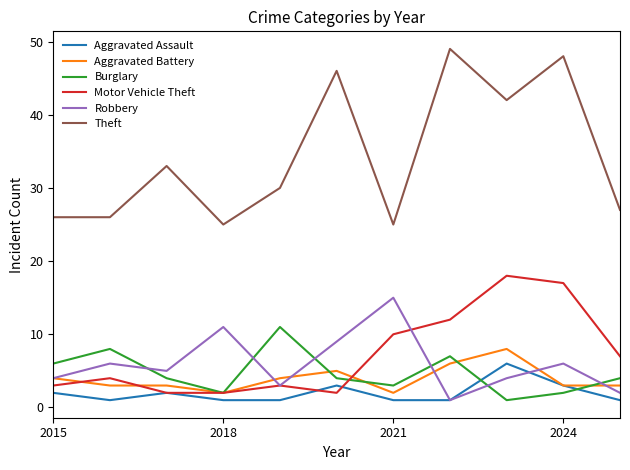

Which series has the widest spread of values?

Theft